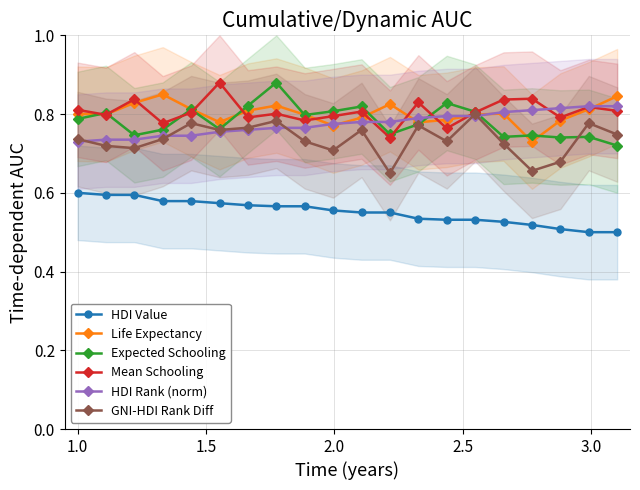

In GNI-HDI Rank Diff, how many points are lower than both neighbors (excluding endpoints)?

6